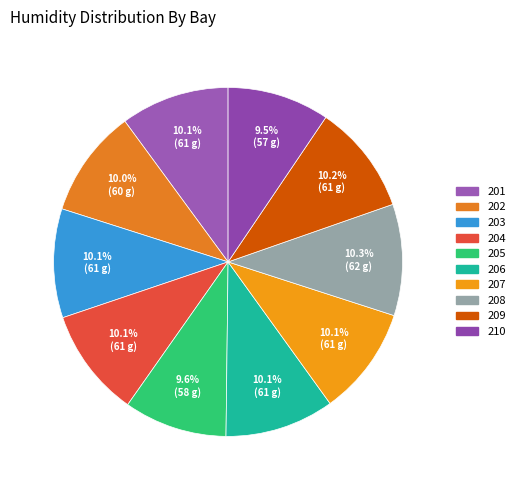

Is 201 the majority of the pie?

No